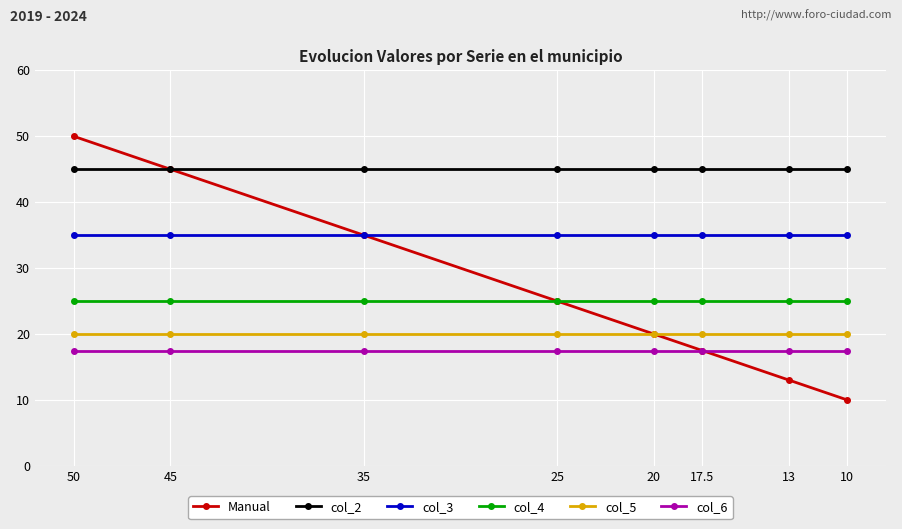

At which category does the chart reach its minimum across all series?

10